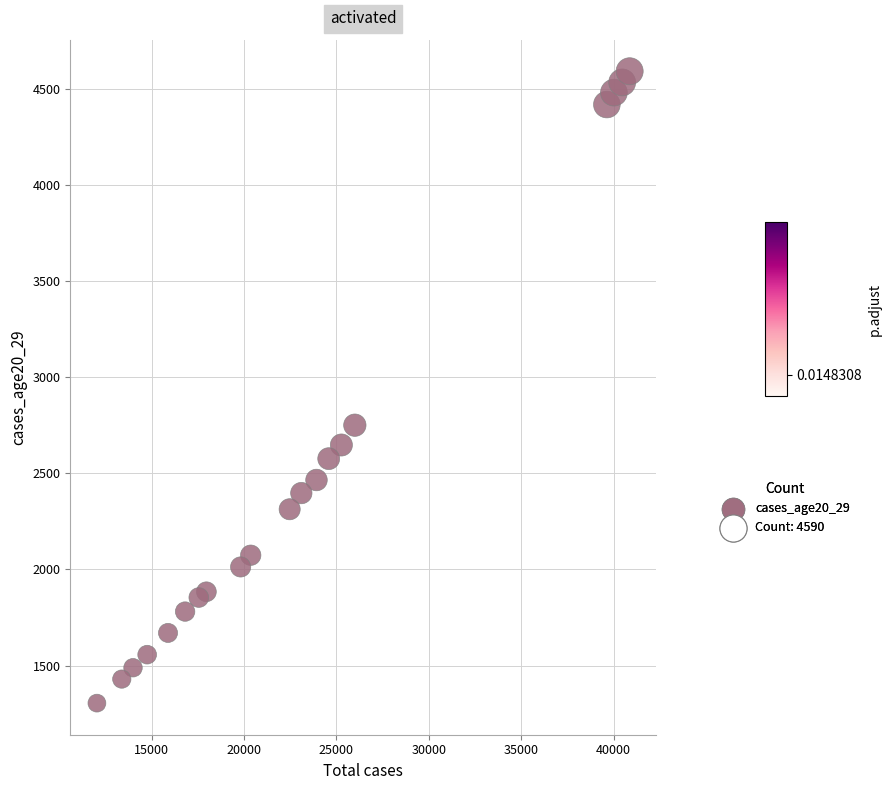

What is the range of X values (max minus min)?

28838